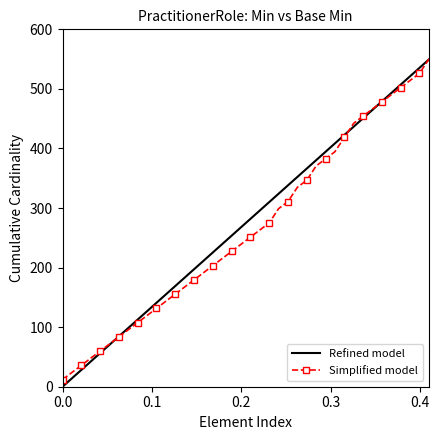

Which series has the widest spread of values?

Refined model